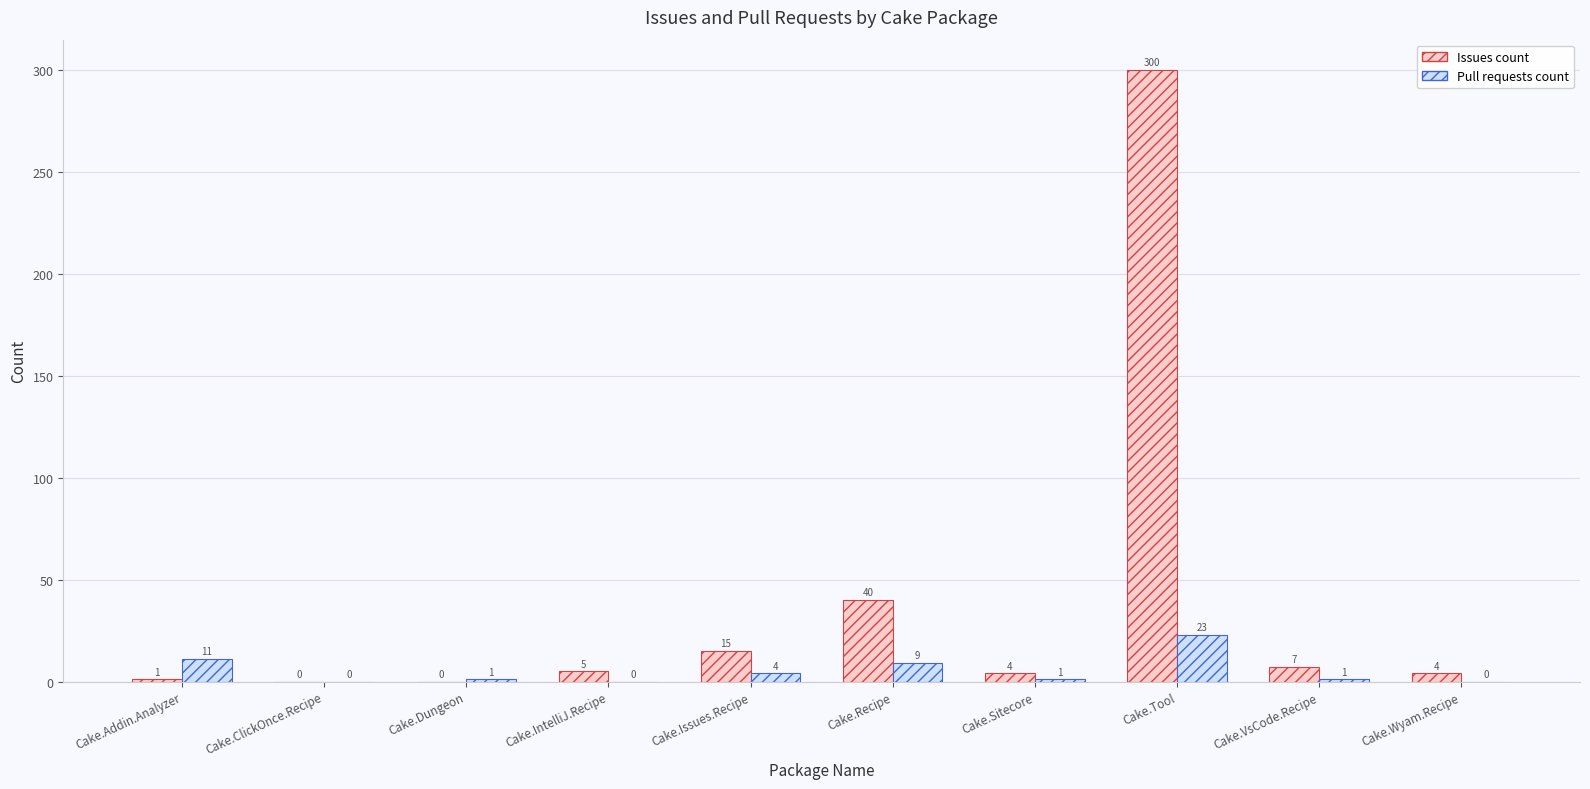

What is the spread (max minus min) of values at Cake.Wyam.Recipe?

4